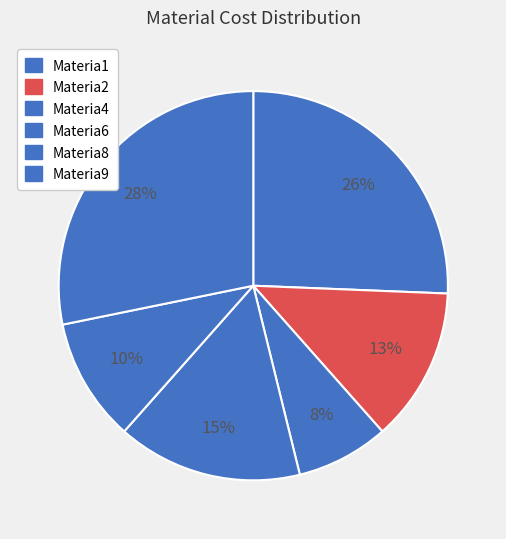

True or false: Materia4 accounts for 8% of the total.

True